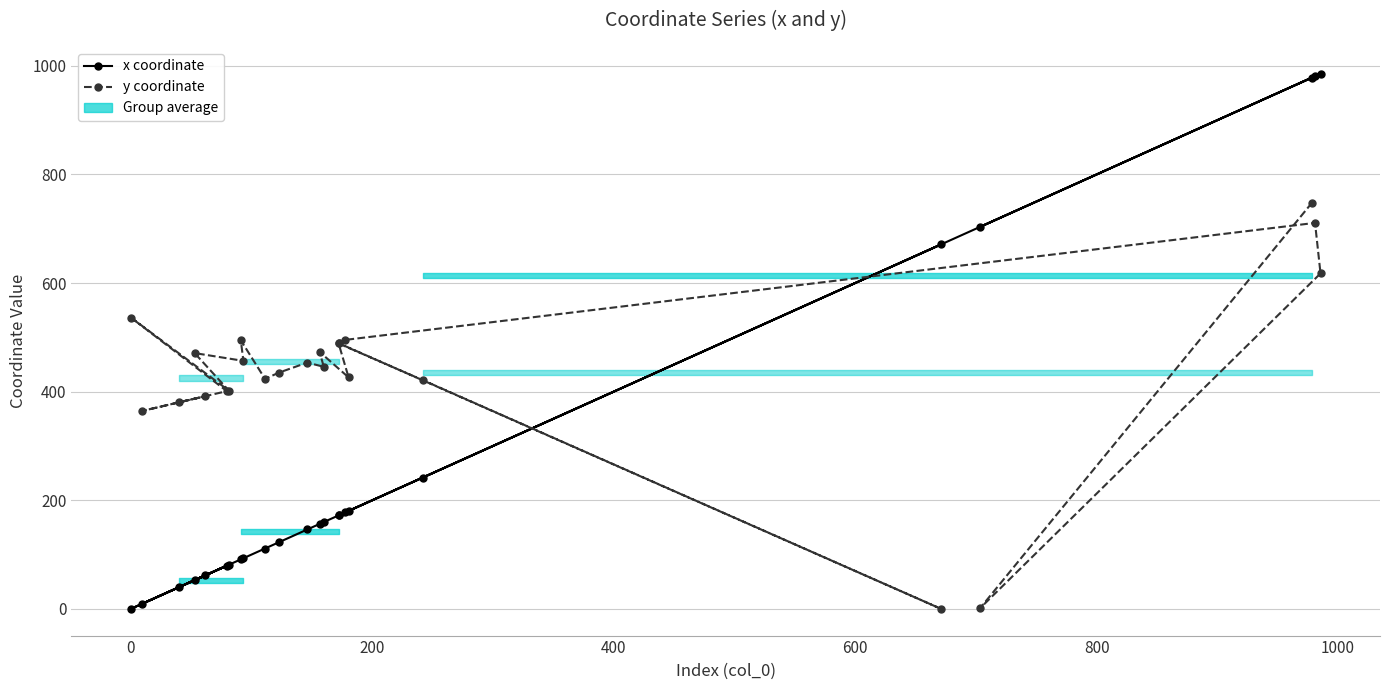

What is the difference between the second highest and second lowest values in the y coordinate series?

709.8